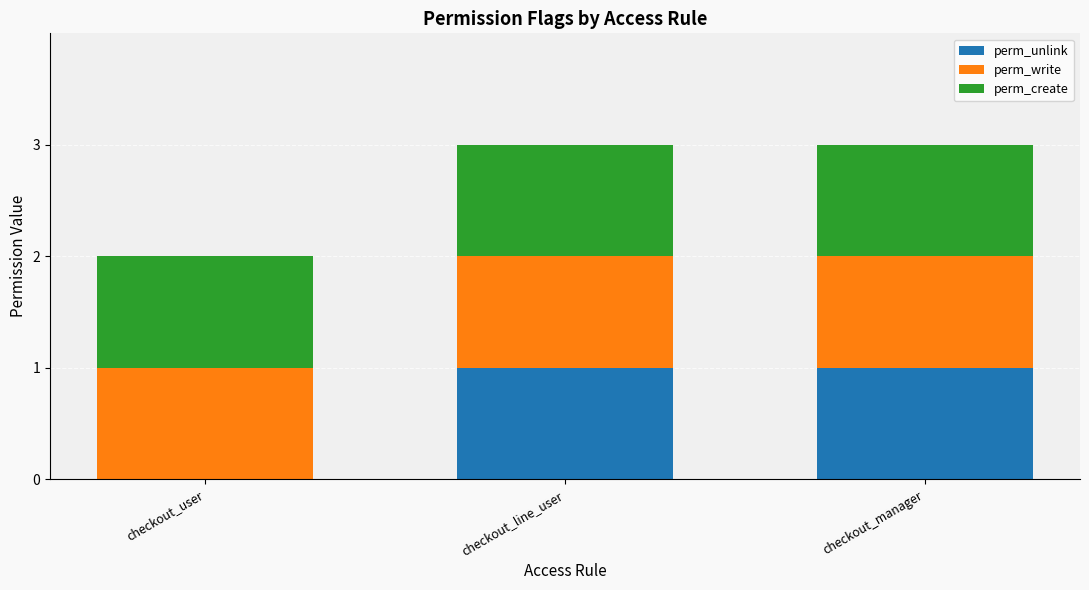

The value of perm_unlink at checkout_user is 0. True or false?

True